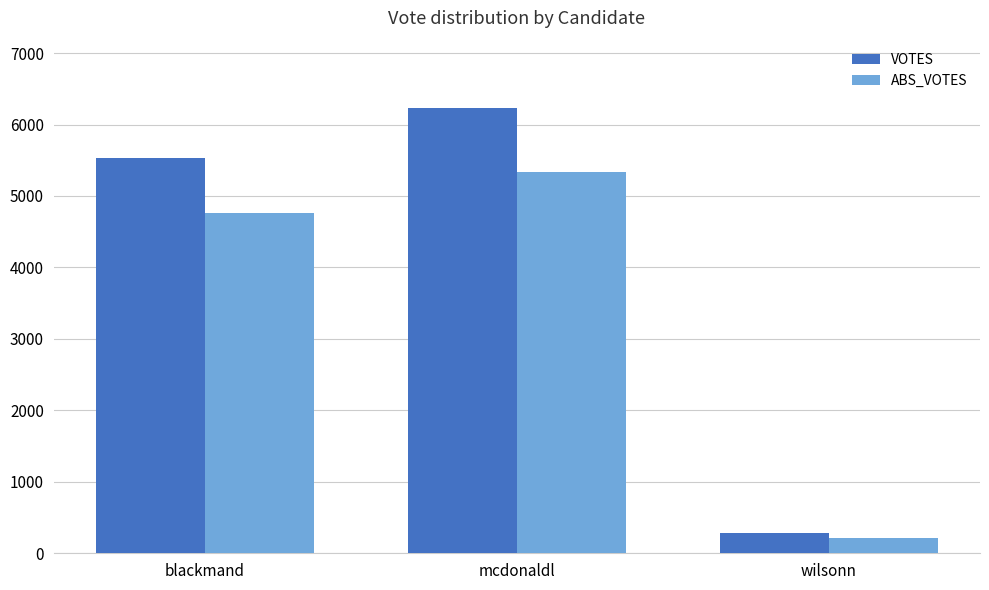

What is the difference between the second highest and minimum values in the ABS_VOTES series?

4558